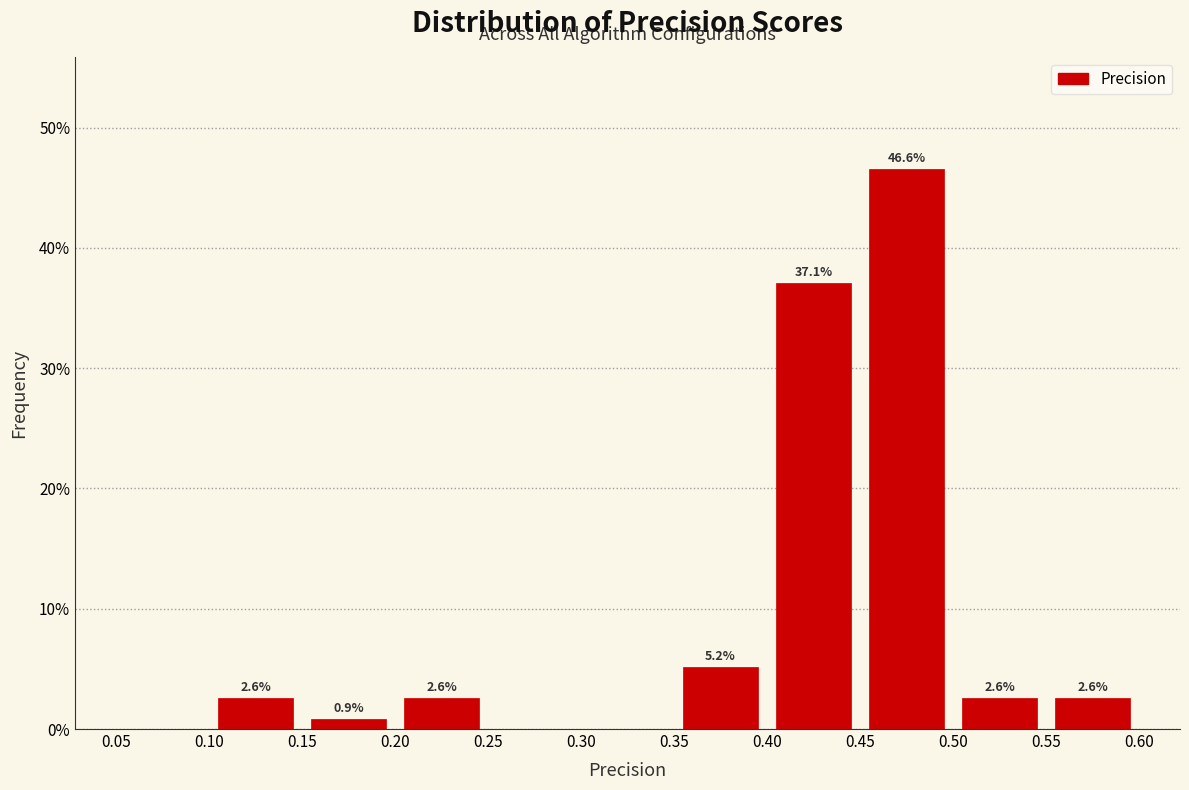

Over which range of the x-axis is the bar tallest?

0.45 to 0.50